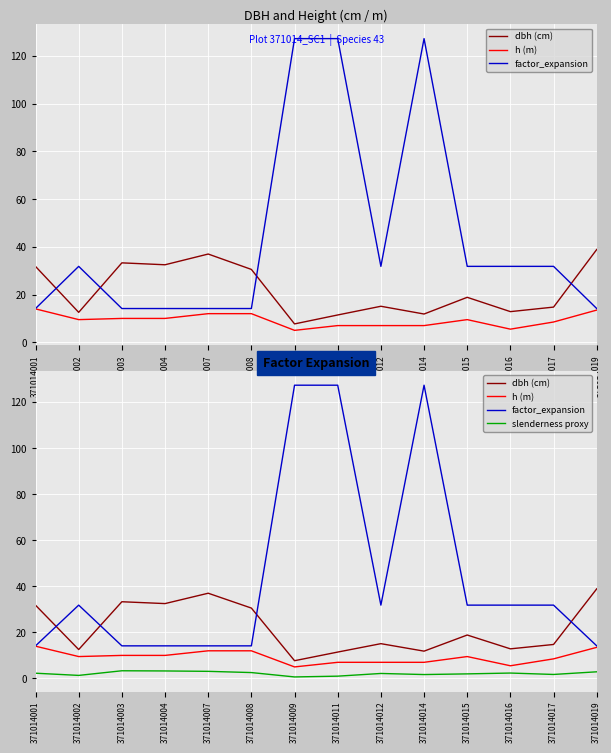

What is the maximum value shown in the chart?

127.3